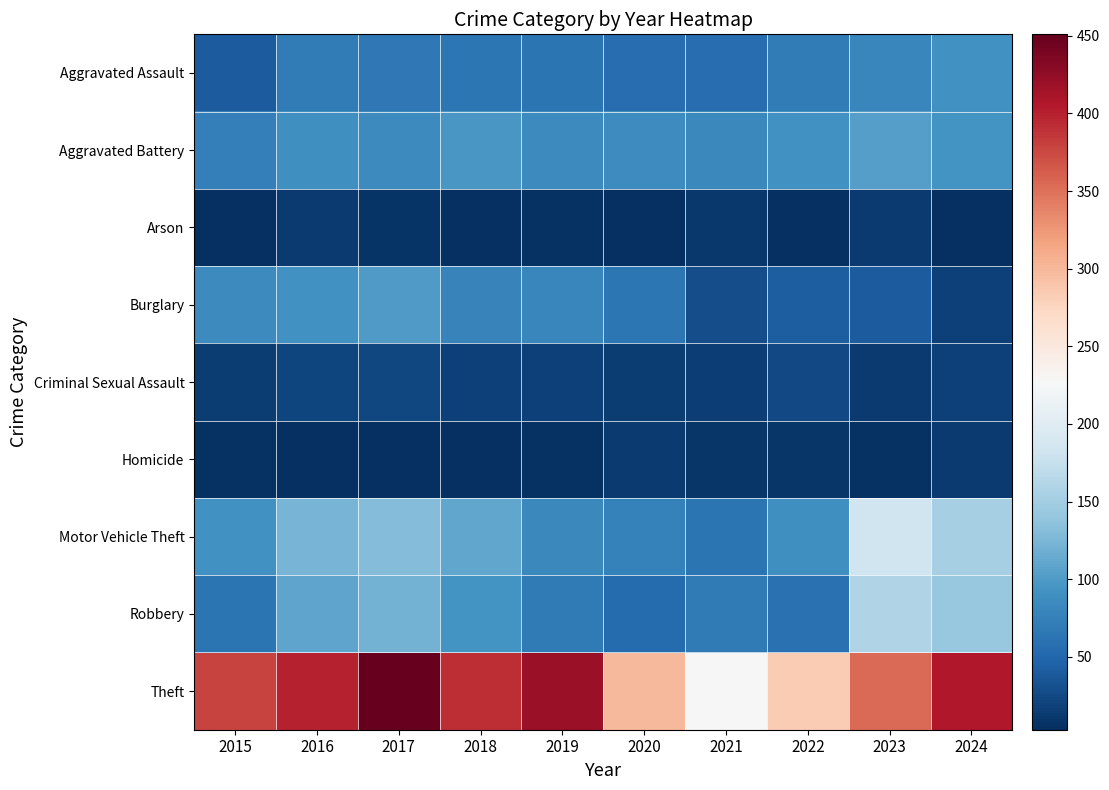

List the series in order of their peak value, lowest first.

Arson, Homicide, Criminal Sexual Assault, Aggravated Assault, Burglary, Aggravated Battery, Robbery, Motor Vehicle Theft, Theft